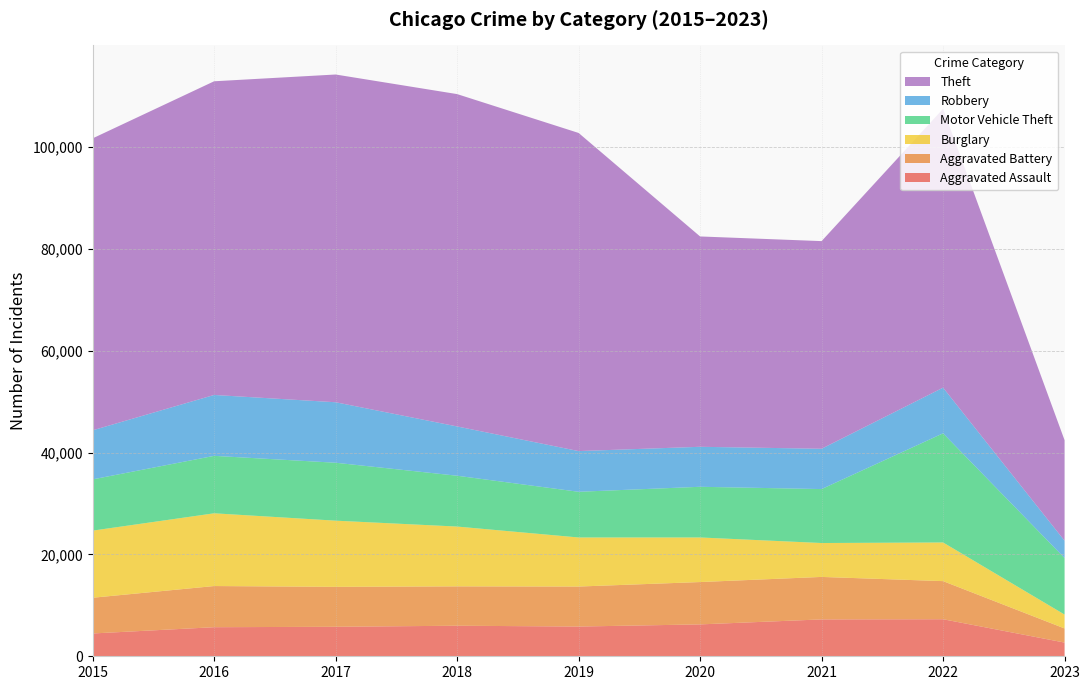

Reading left to right, transcribe all the data shown in this chart.

Aggravated Assault: 2015=4480	2016=5712	2017=5793	2018=6001	2019=5841	2020=6263	2021=7243	2022=7277	2023=2692
Aggravated Battery: 2015=7018	2016=8085	2017=7845	2018=7734	2019=7857	2020=8319	2021=8346	2022=7486	2023=2776
Burglary: 2015=13184	2016=14289	2017=13001	2018=11746	2019=9639	2020=8757	2021=6659	2022=7593	2023=2727
Motor Vehicle Theft: 2015=10068	2016=11286	2017=11380	2018=9985	2019=8977	2020=9956	2021=10598	2022=21443	2023=11105
Robbery: 2015=9638	2016=11960	2017=11880	2018=9680	2019=7994	2020=7855	2021=7917	2022=8966	2023=3396
Theft: 2015=57350	2016=61619	2017=64382	2018=65286	2019=62491	2020=41318	2021=40790	2022=54776	2023=19754